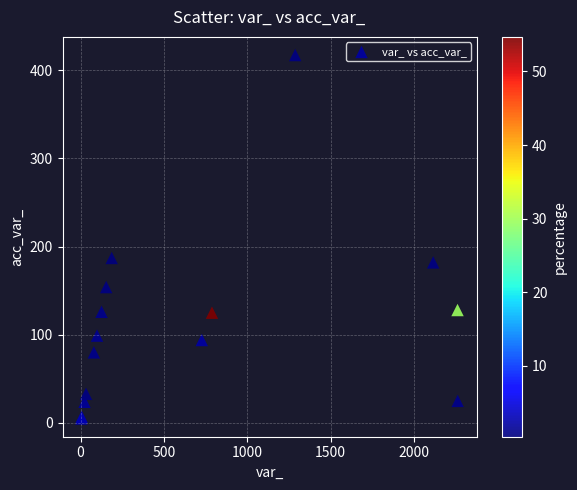

What Y value in the scatter plot is closest to 211?

187